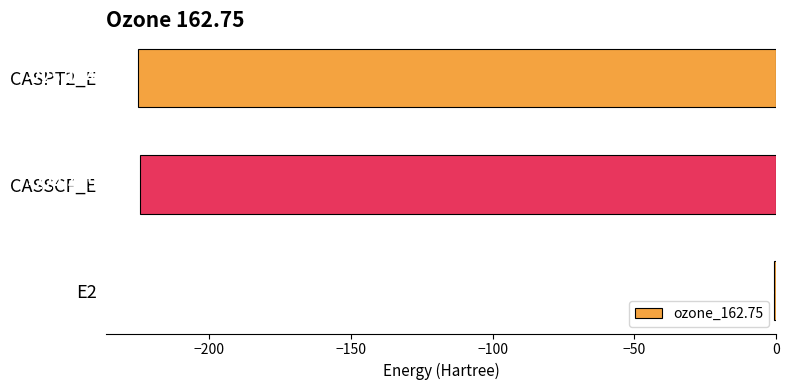

What is the change in value from E2 to CASPT2_E?

-224.5